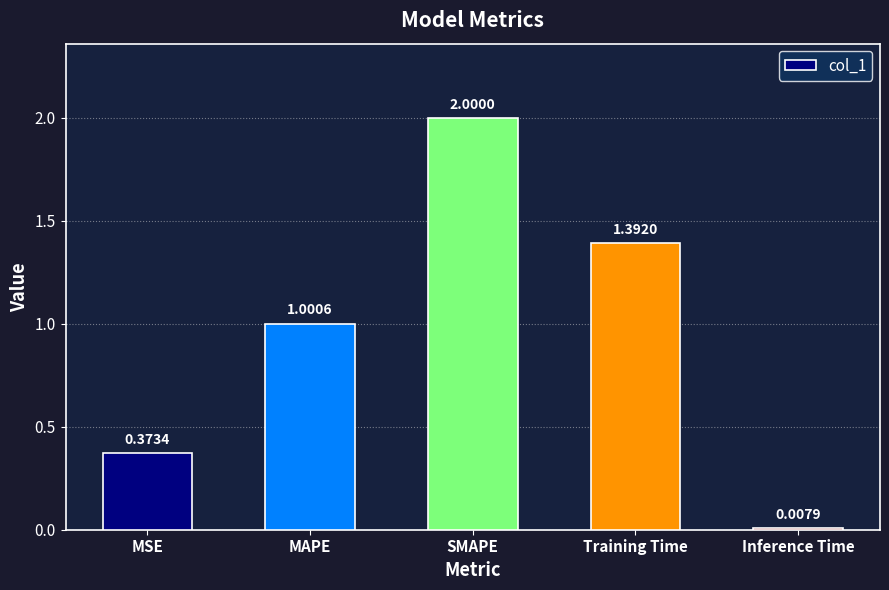

What position from the left is SMAPE?

3